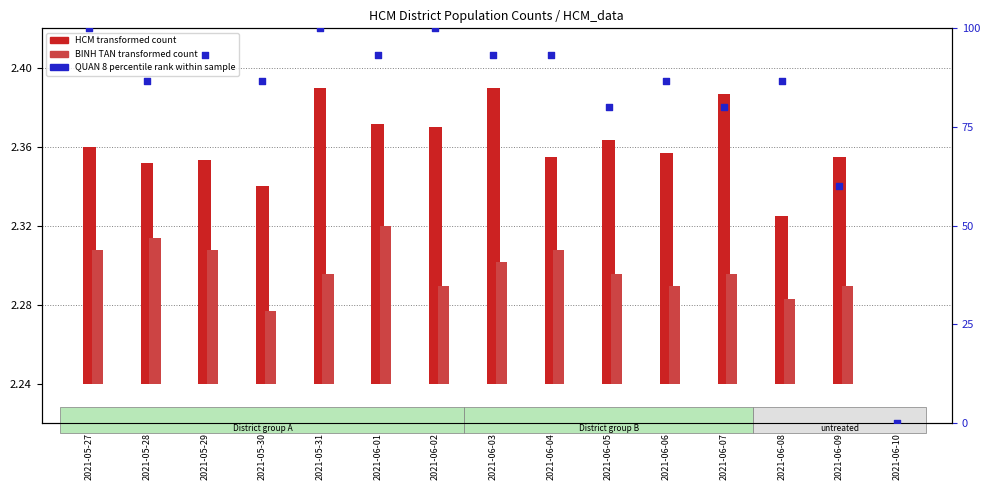

At which category is the sum across all series the highest?

2021-05-31